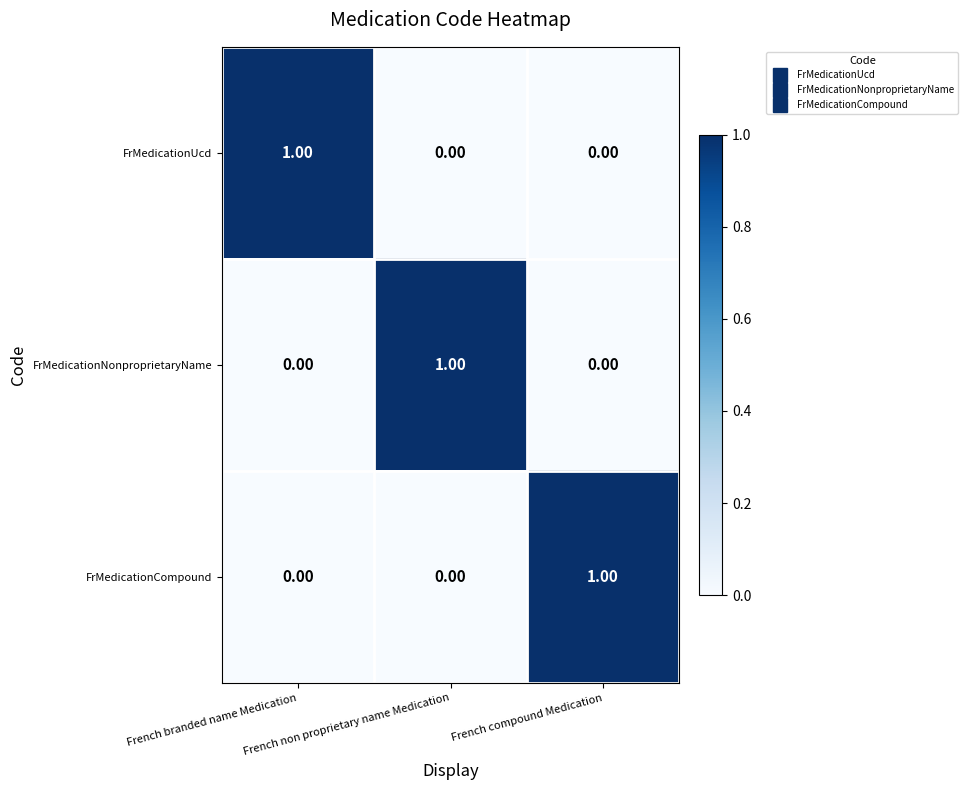

How many positive values does the FrMedicationUcd series have?

1